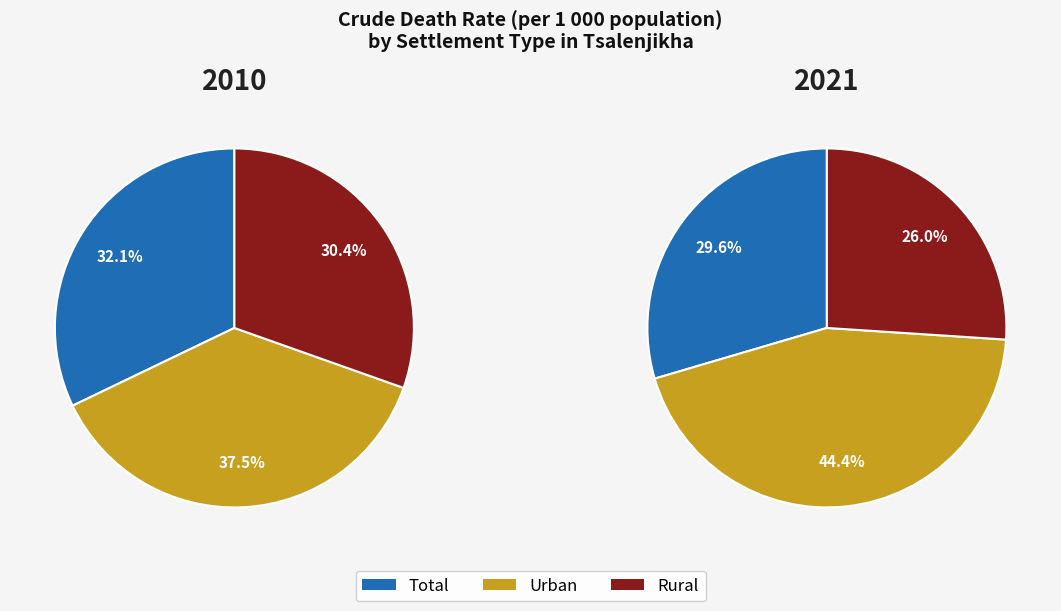

The 2015 slice represents 1% of the pie. True or false?

False